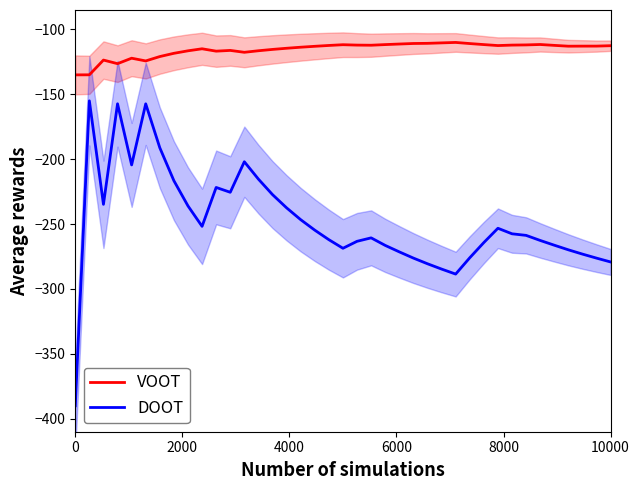

True or false: DOOT and VOOT cross at least once.

False